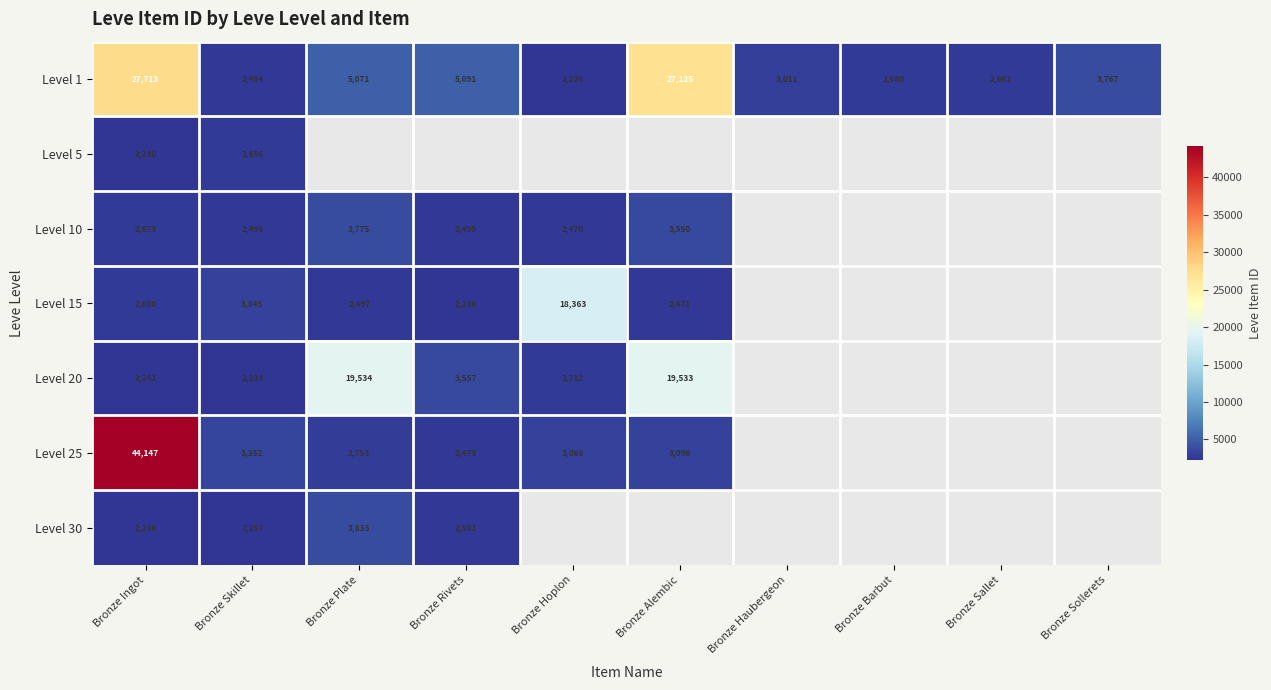

Which has a higher value, Bronze Barbut or Bronze Sallet?

Bronze Barbut